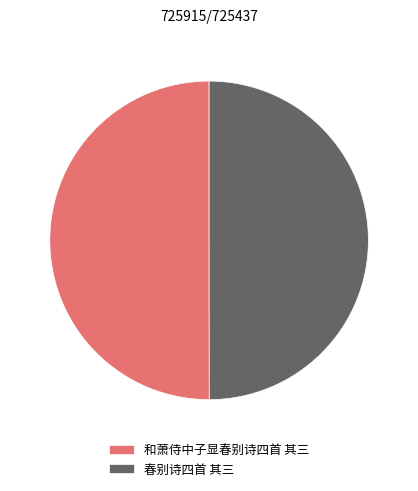

Is it true that 春别诗四首 其三 is 50% of the pie?

True